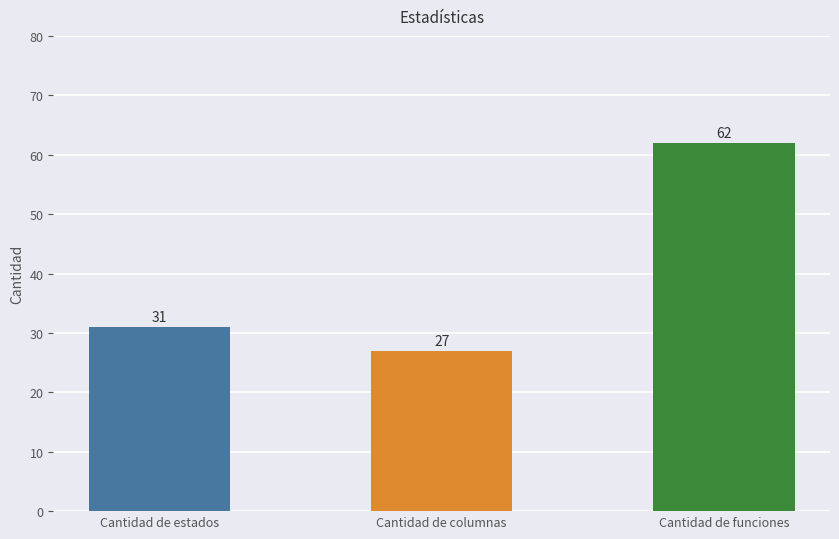

What is the value of the 2nd bar from the left?

27